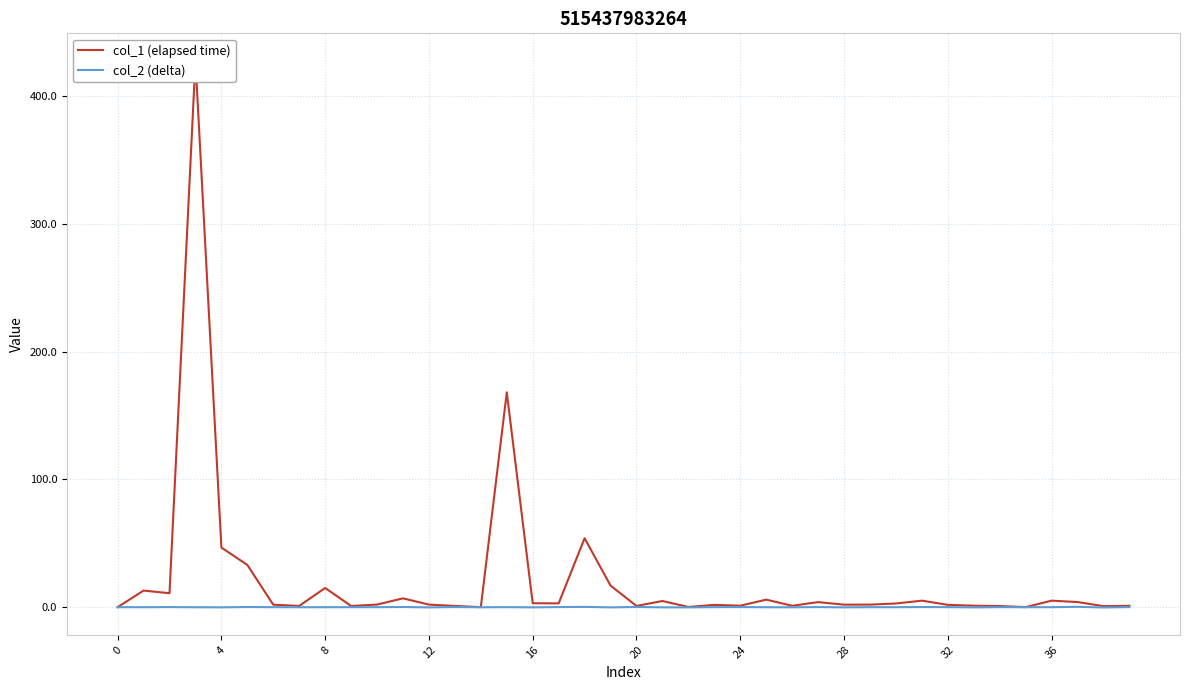

Where does the col_2 (delta) series first go above 0?

8